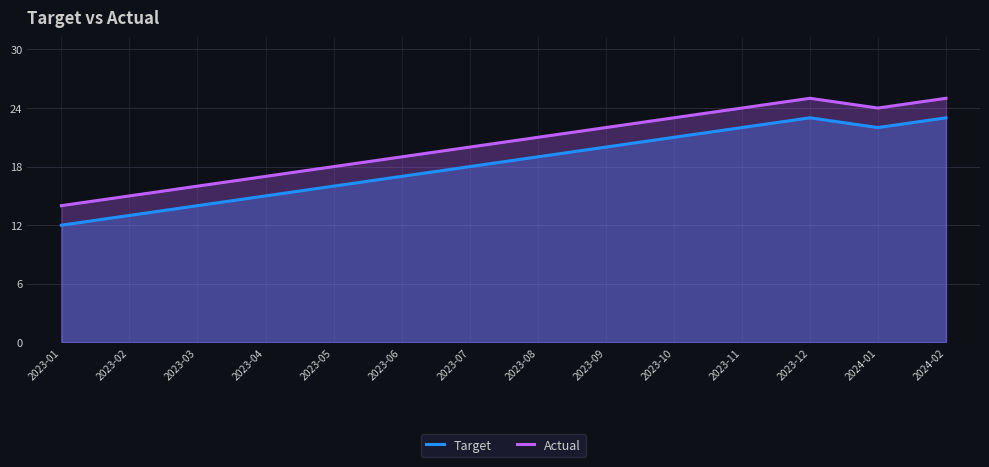

Which has a higher value, 2024-01 or 2023-01?

2024-01